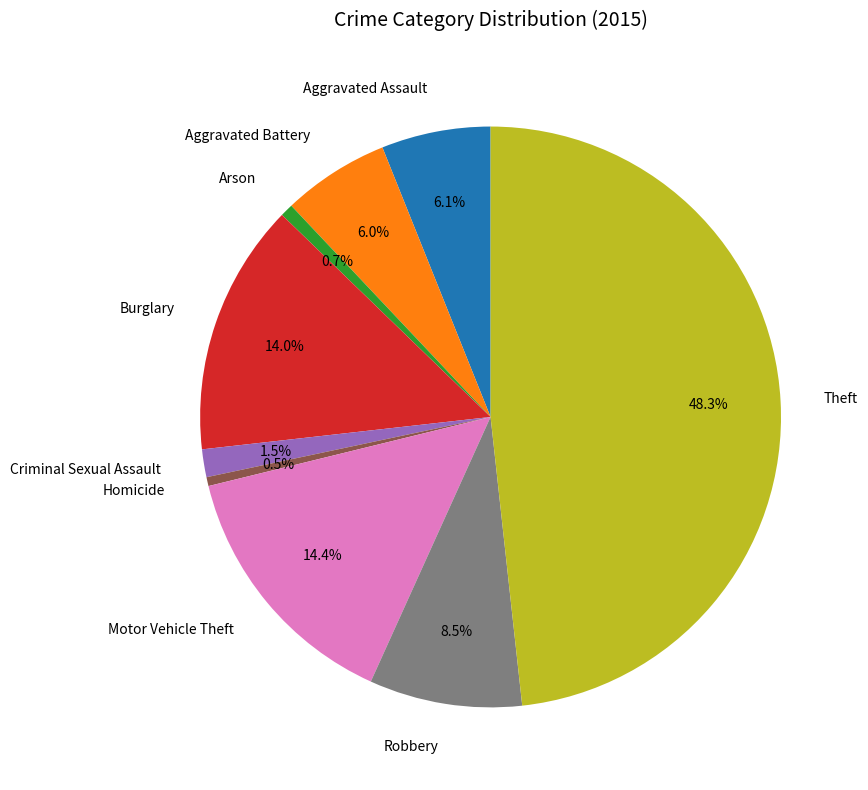

What is the total percentage of Robbery and Arson?

9.2%